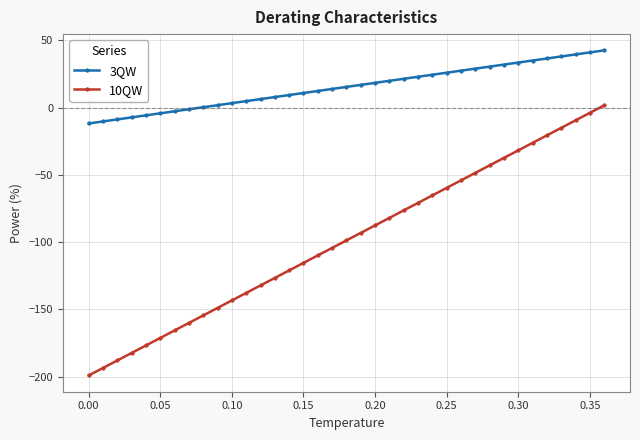

How many lines are shown in the chart?

2